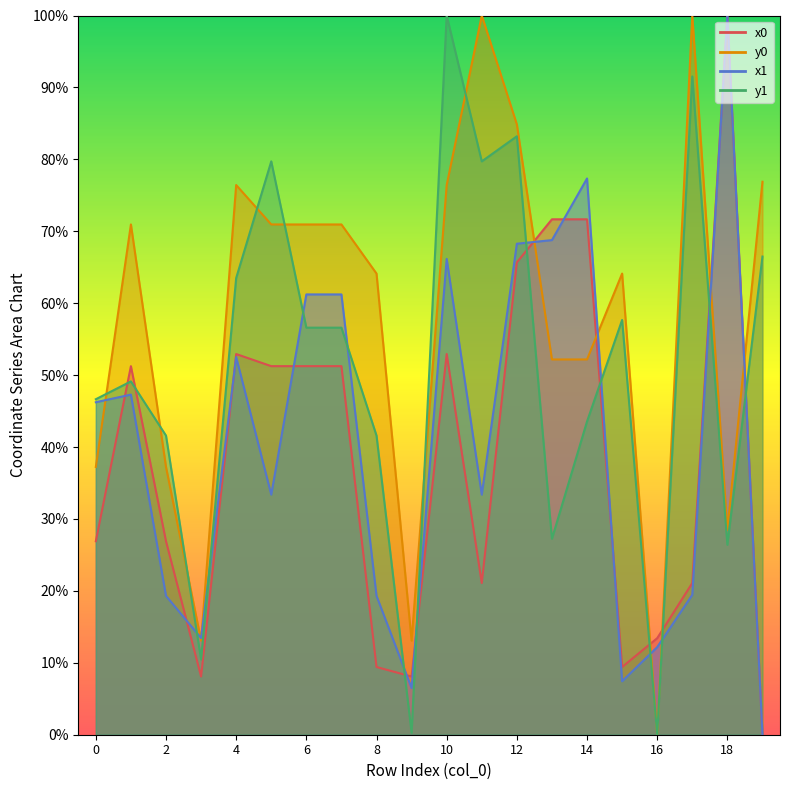

Which label corresponds to the smallest value in the chart?

19